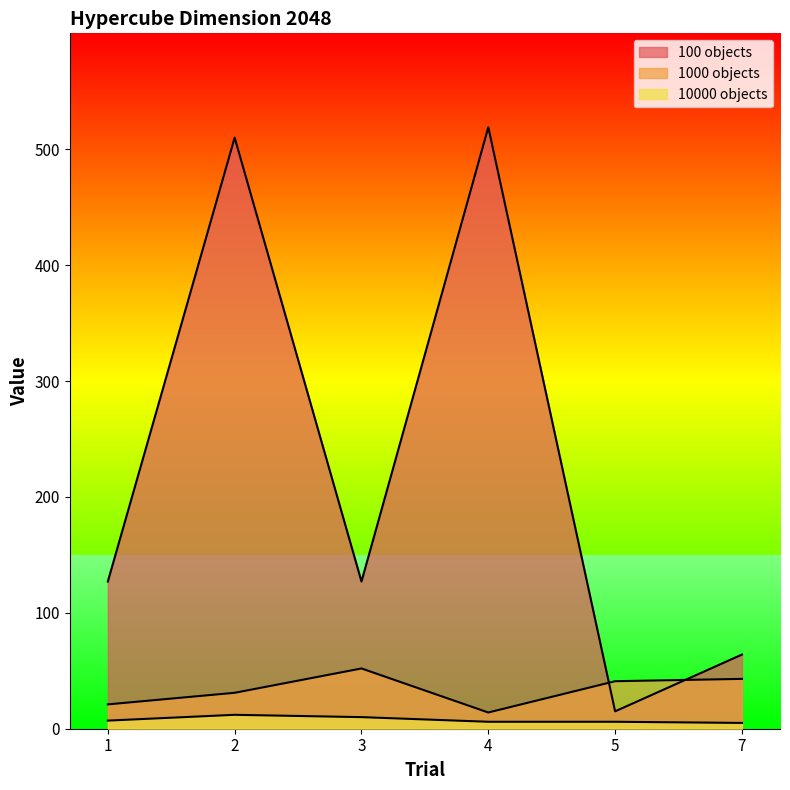

What is the average value of the 100 objects series?

227